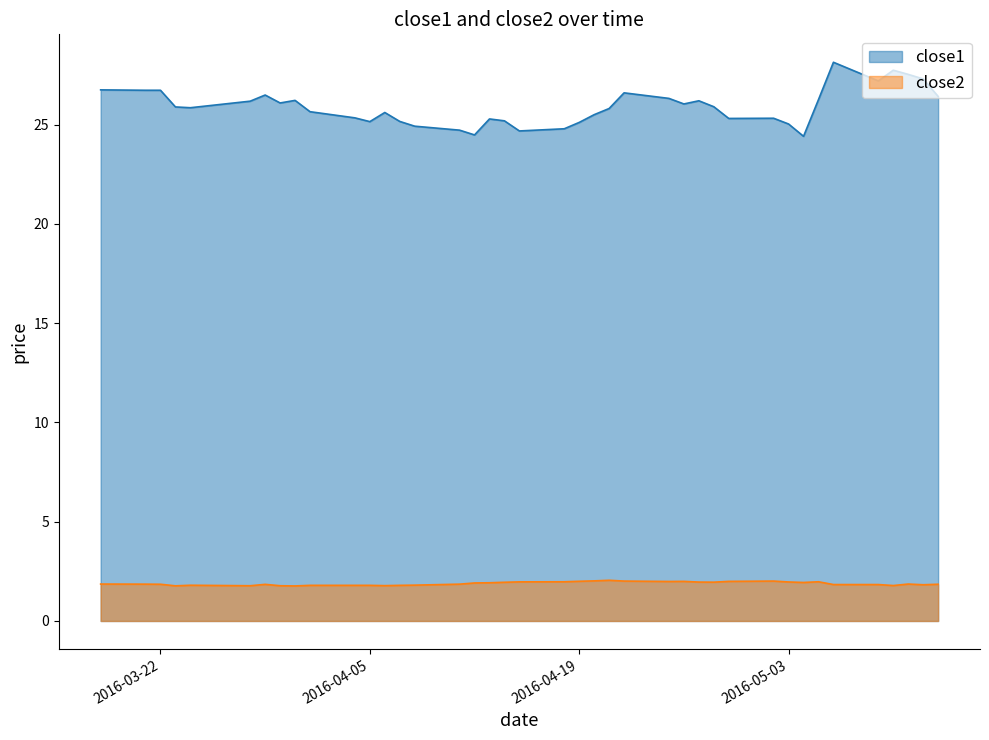

List the labels in order of close1 value, smallest first.

2016-05-04, 2016-04-12, 2016-04-15, 2016-04-11, 2016-04-18, 2016-04-08, 2016-05-03, 2016-04-19, 2016-04-05, 2016-04-07, 2016-04-14, 2016-04-13, 2016-04-29, 2016-05-02, 2016-04-04, 2016-04-20, 2016-04-06, 2016-04-01, 2016-04-21, 2016-03-24, 2016-03-23, 2016-04-28, 2016-04-26, 2016-03-30, 2016-03-28, 2016-04-27, 2016-03-31, 2016-05-05, 2016-04-25, 2016-05-13, 2016-03-29, 2016-04-22, 2016-03-21, 2016-03-22, 2016-03-18, 2016-05-09, 2016-05-12, 2016-05-11, 2016-05-10, 2016-05-06